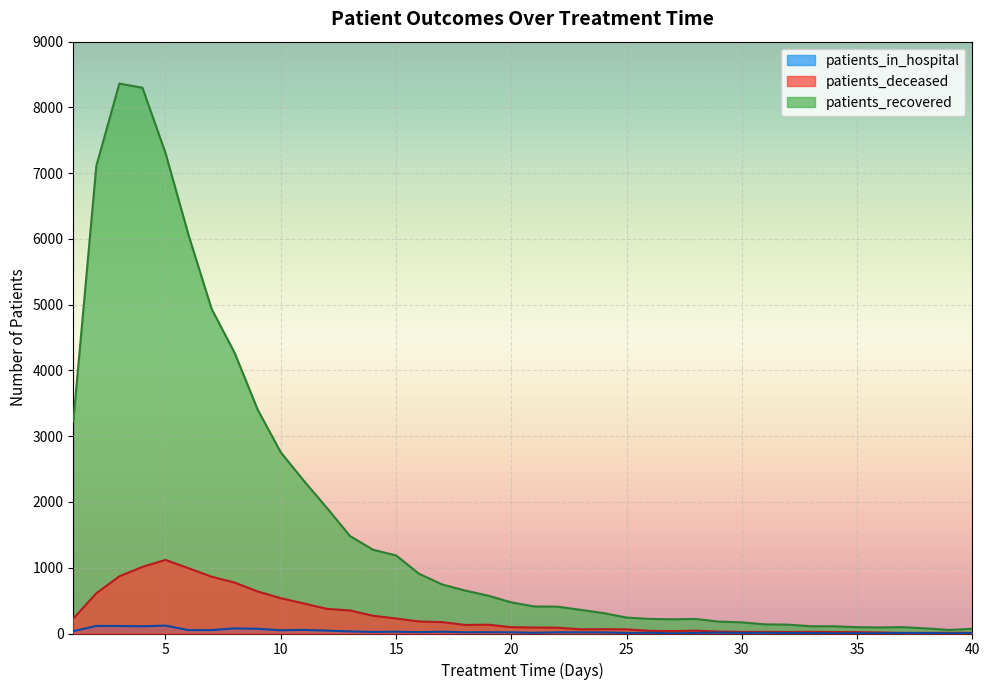

Reading left to right, transcribe all the data shown in this chart.

patients_recovered: 3222	7111	8363	8299	7307	6059	4937	4268	3404	2756	2323	1911	1483	1274	1188	908	746	653	575	474	411	408	360	310	242	222	216	221	181	170	139	135	110	110	96	92	97	77	54	72
patients_deceased: 226	612	870	1013	1119	993	864	774	639	537	457	375	350	270	228	183	173	130	134	96	91	89	64	66	63	41	36	43	30	25	25	23	25	23	21	16	9	10	11	11
patients_in_hospital: 36	115	114	110	120	52	52	78	72	50	55	44	32	24	27	21	27	19	20	18	11	18	18	17	9	11	3	9	13	9	10	8	7	4	5	4	8	7	4	6